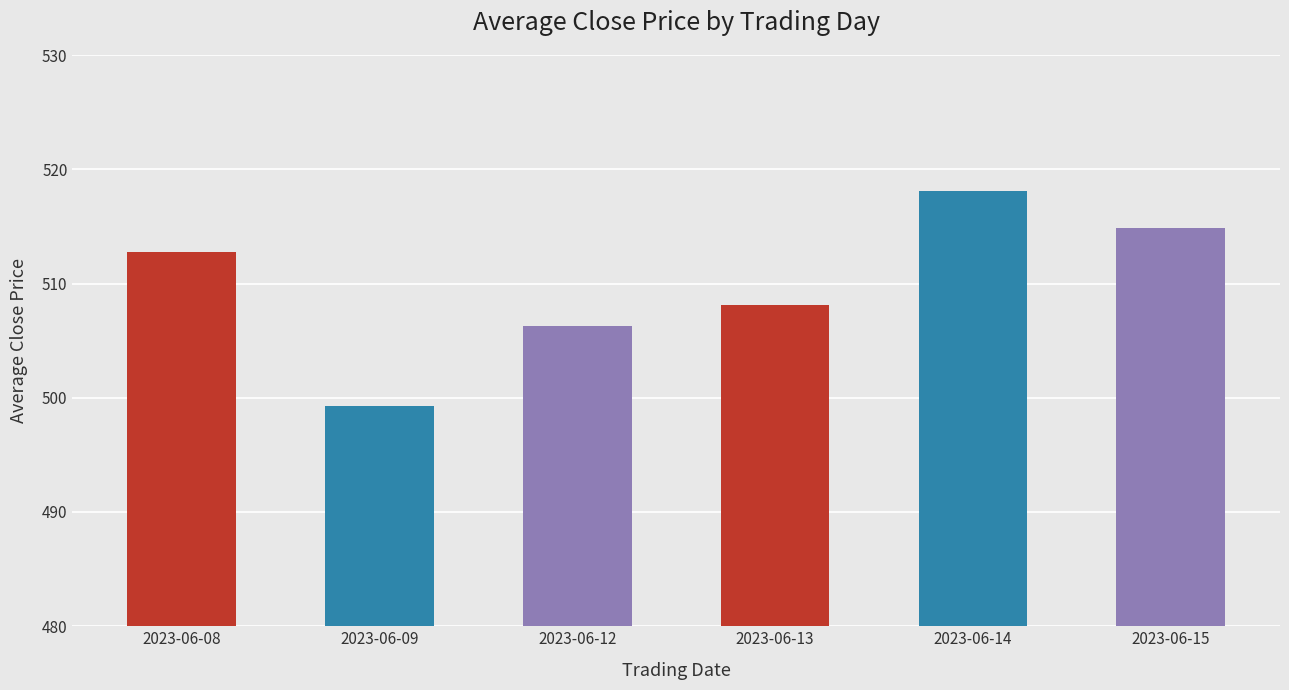

Reading right to left, list all the values displayed in this chart.

2023-06-15=514.9	2023-06-14=518.1	2023-06-13=508.1	2023-06-12=506.3	2023-06-09=499.2	2023-06-08=512.8